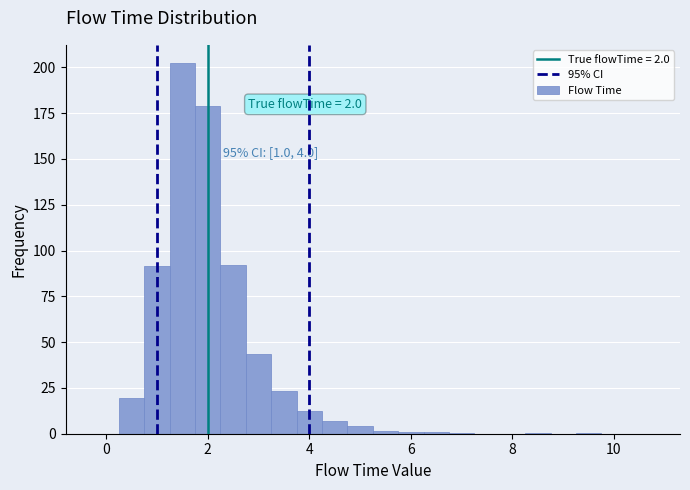

Around what value on the x-axis is the tallest bar? Give the approximate position of its centre, as read against the axis.

1.6